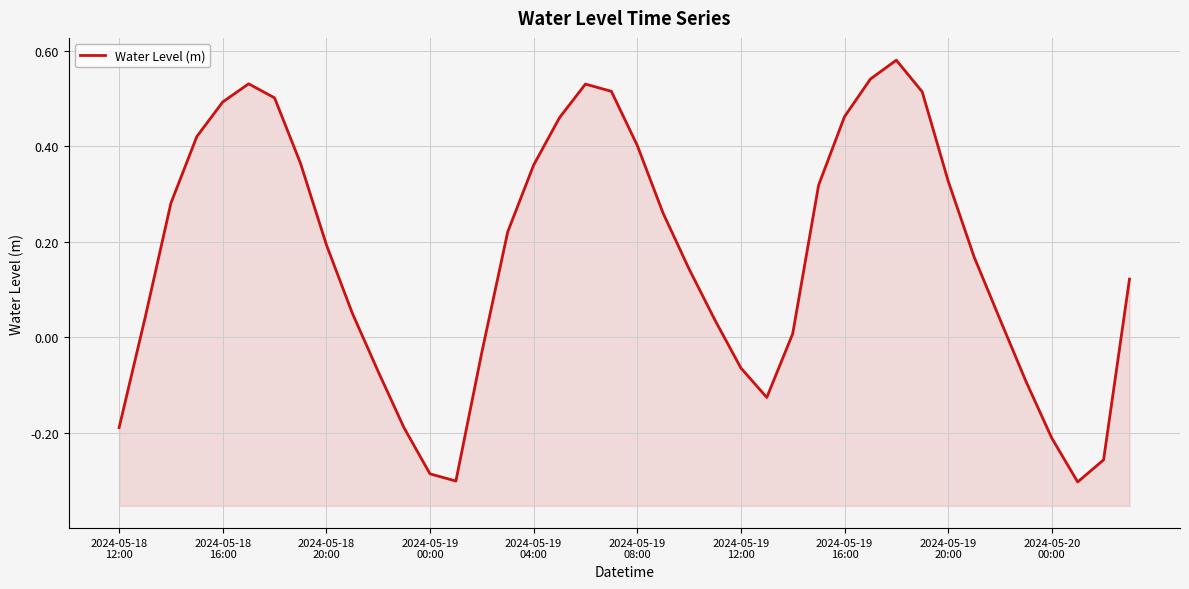

Read the value at 10.

-0.1